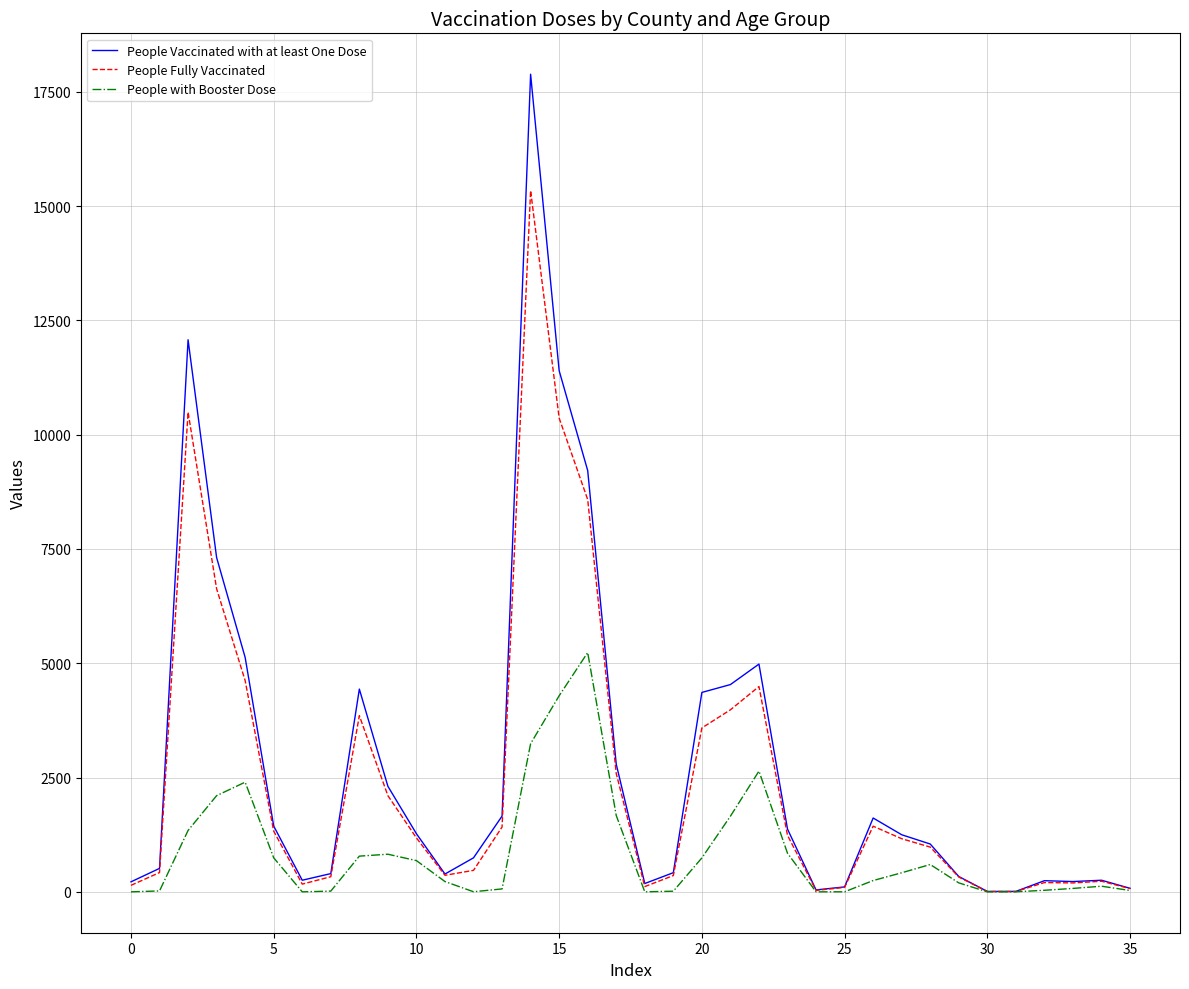

List the series in order of their peak value, highest first.

People Vaccinated with at least One Dose, People Fully Vaccinated, People with Booster Dose